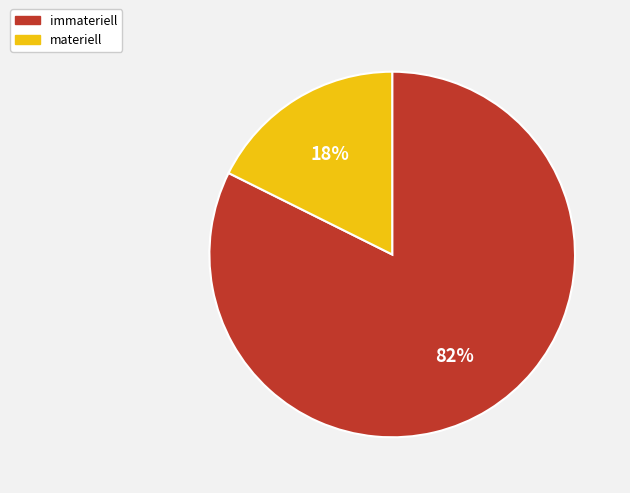

How many slices are in this pie chart?

2